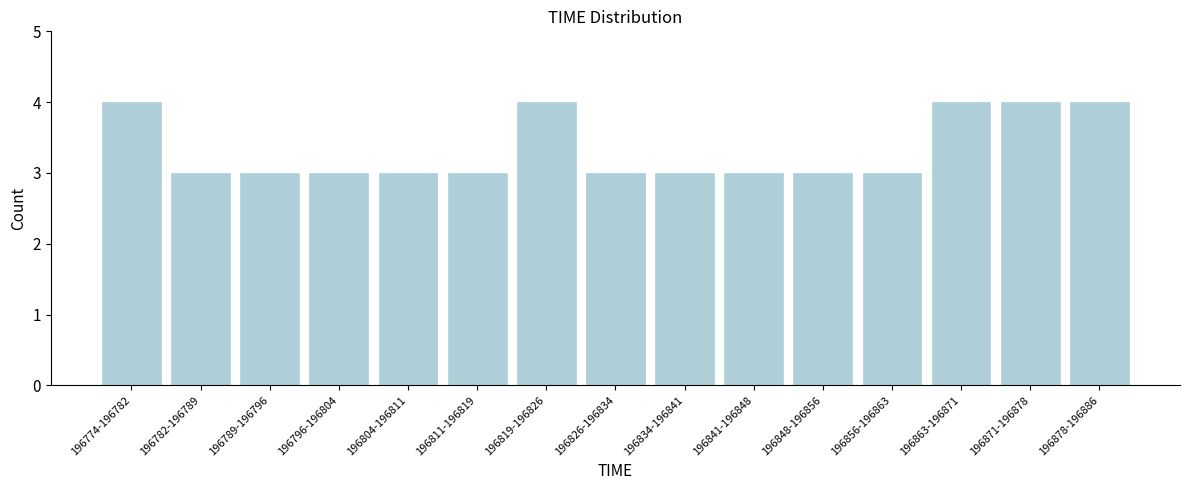

Reading left to right, list all the values displayed in this chart.

4	3	3	3	3	3	4	3	3	3	3	3	4	4	4